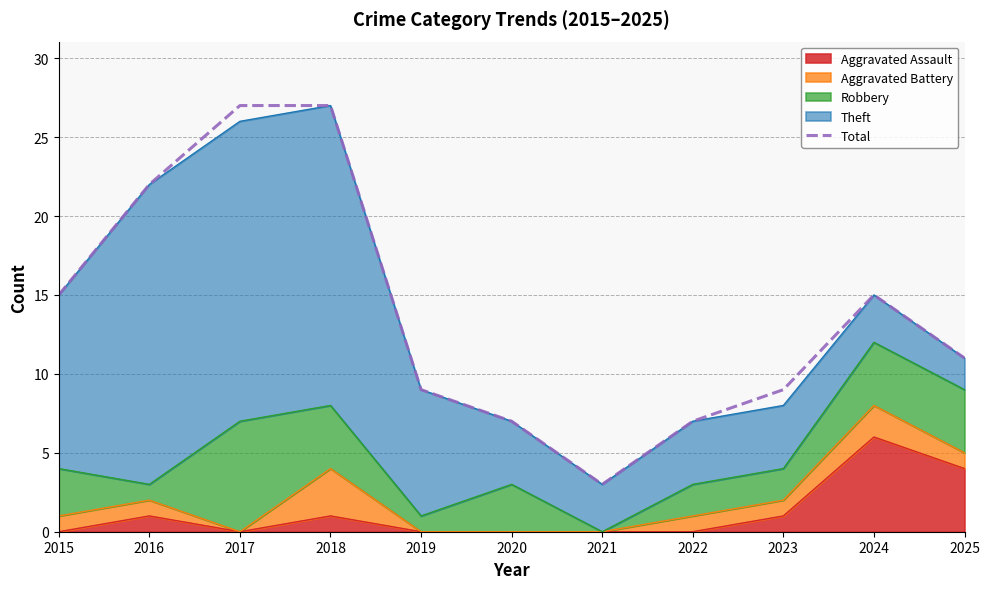

Reading left to right, list all the values displayed in this chart.

15	22	27	27	9	7	3	7	9	15	11